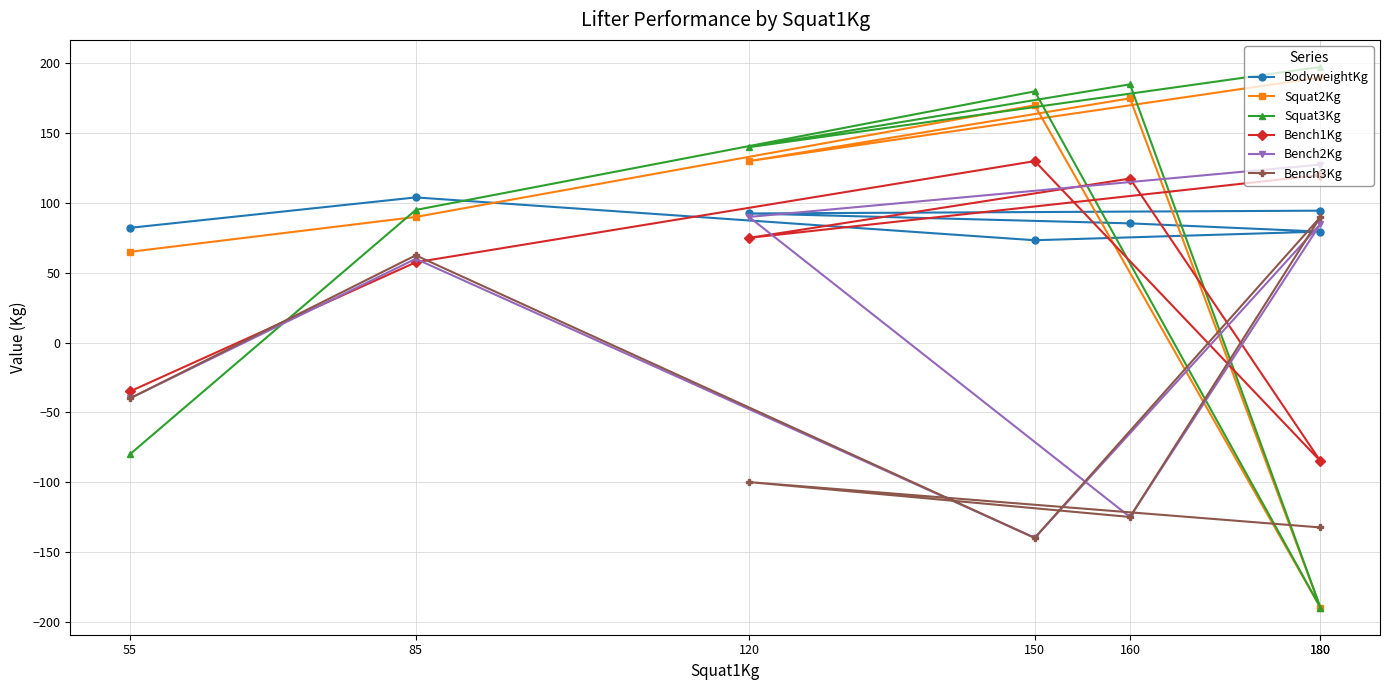

How many intersections are there between Bench3Kg and BodyweightKg?

2